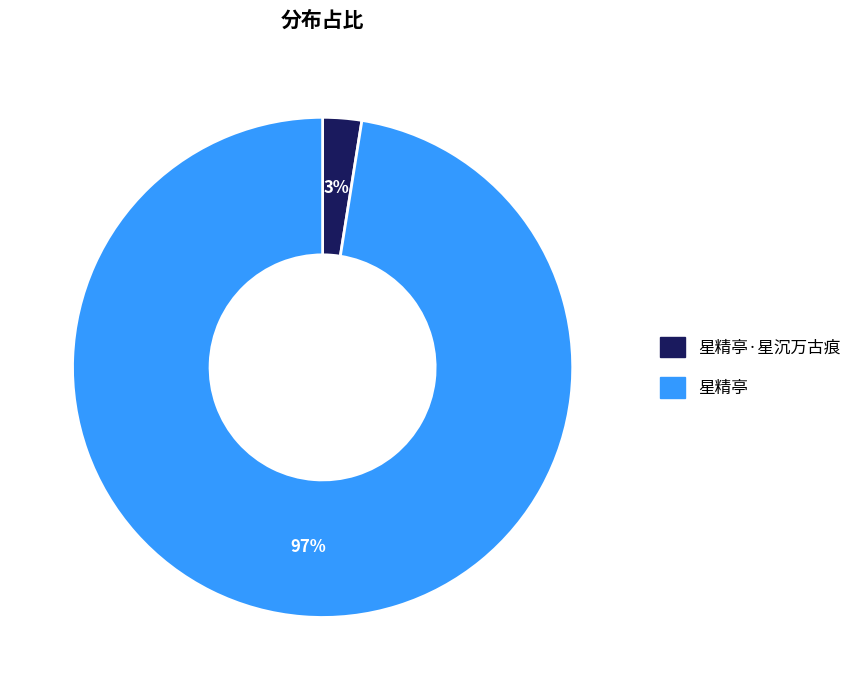

How many slices are in this pie chart?

2